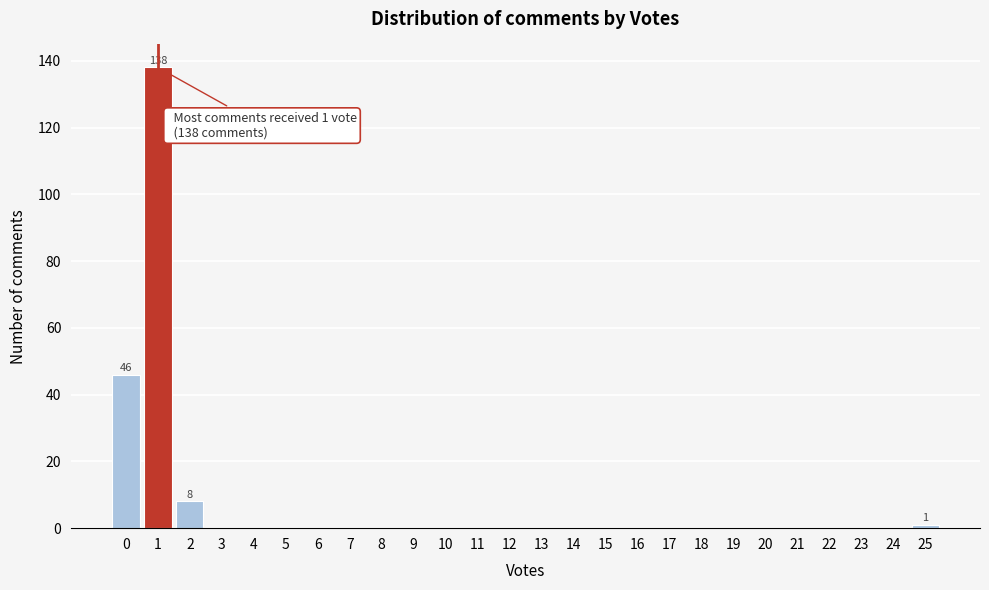

Over which range of the x-axis is the bar tallest?

0.5 to 1.5